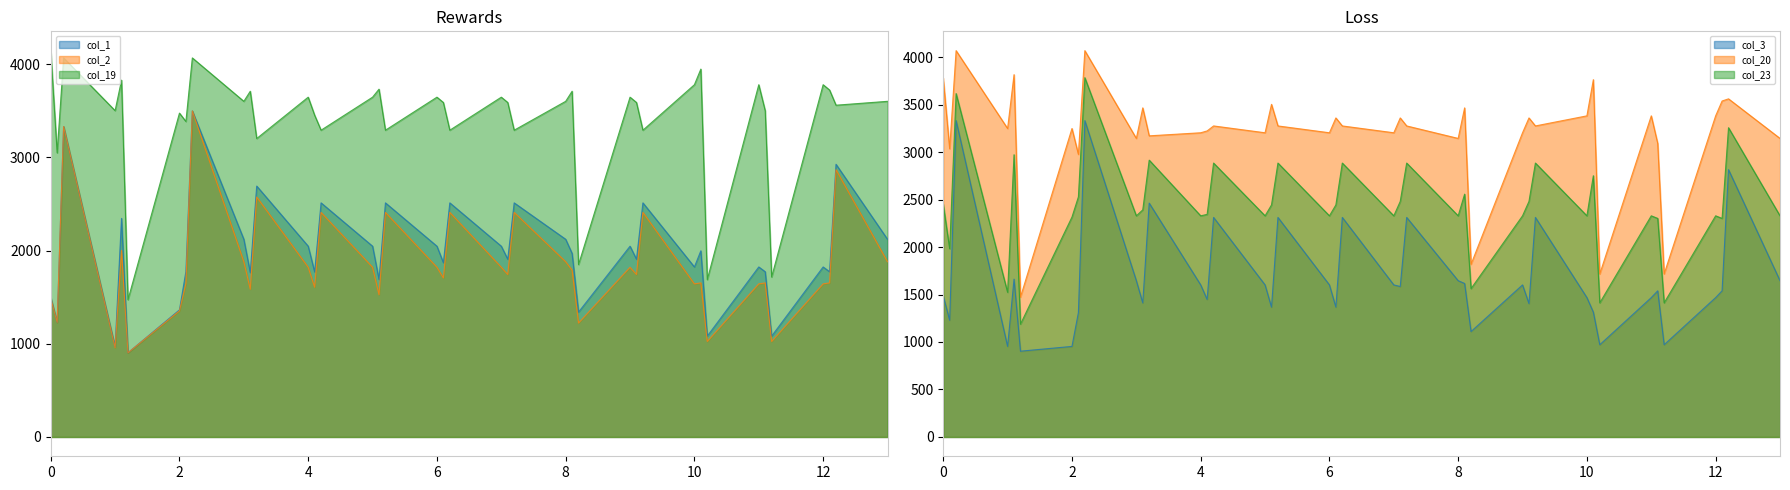

Reading right to left, extract all data points from this chart.

col_1: 2121.3	2926.1	1773.0	1824.3	1082.4	1773.0	1824.3	1082.4	1997.8	1824.3	2512.1	1907.7	2047.1	1339.9	1969.1	2121.3	2512.1	1907.7	2047.1	2512.1	1870.4	2047.1	2512.1	1690.2	2047.1	2512.1	1771.1	2047.1	2692.4	1764.5	2121.3	3498.4	1775.2	1364.0	903.2	2345.7	968.0	3331.1	1229.4	1499.0
col_2: 1880.4	2868.2	1653.3	1642.8	1024.5	1653.3	1642.8	1024.5	1653.3	1642.8	2409.6	1743.4	1821.0	1222.6	1789.9	1880.4	2409.6	1743.4	1821.0	2409.6	1706.2	1821.0	2409.6	1526.0	1821.0	2409.6	1606.8	1821.0	2575.1	1585.4	1880.4	3498.4	1649.5	1353.8	903.2	2001.3	957.8	3331.1	1229.4	1488.8
col_19: 3601.8	3560.2	3723.0	3780.0	1716.5	3501.2	3780.0	1688.4	3947.7	3780.0	3291.9	3589.3	3646.3	1850.0	3710.1	3601.8	3291.9	3589.3	3646.3	3291.9	3589.3	3646.3	3291.9	3732.3	3646.3	3291.9	3452.7	3646.3	3202.5	3710.1	3601.8	4067.6	3385.5	3475.3	1472.4	3829.1	3501.8	4067.6	3048.8	4145.6
col_3: 1645.5	2814.7	1538.8	1467.3	971.0	1538.8	1467.3	971.0	1314.1	1467.3	2311.6	1404.2	1600.9	1109.7	1616.0	1645.5	2311.6	1584.3	1600.9	2311.6	1366.9	1600.9	2311.6	1366.9	1600.9	2311.6	1447.7	1600.9	2462.2	1411.5	1645.5	3331.1	1310.2	953.4	903.2	1662.0	953.4	3331.1	1229.4	1484.5
col_20: 3143.6	3560.2	3537.3	3381.2	1716.5	3090.8	3381.2	1716.5	3762.1	3381.2	3274.9	3359.1	3203.0	1818.2	3465.1	3143.6	3274.9	3359.1	3203.0	3274.9	3359.1	3203.0	3274.9	3502.1	3203.0	3274.9	3222.5	3203.0	3170.7	3465.1	3143.6	4067.6	2975.2	3247.7	1472.4	3814.8	3247.7	4067.6	3034.4	3778.8
col_23: 2328.4	3256.0	2301.2	2328.4	1412.3	2301.2	2328.4	1412.3	2750.7	2328.4	2884.1	2480.4	2328.4	1562.2	2556.6	2328.4	2884.1	2480.4	2328.4	2884.1	2443.1	2328.4	2884.1	2443.1	2328.4	2884.1	2343.8	2328.4	2914.7	2391.3	2328.4	3783.0	2528.0	2315.2	1187.8	2971.7	1523.2	3615.7	1982.3	2450.2